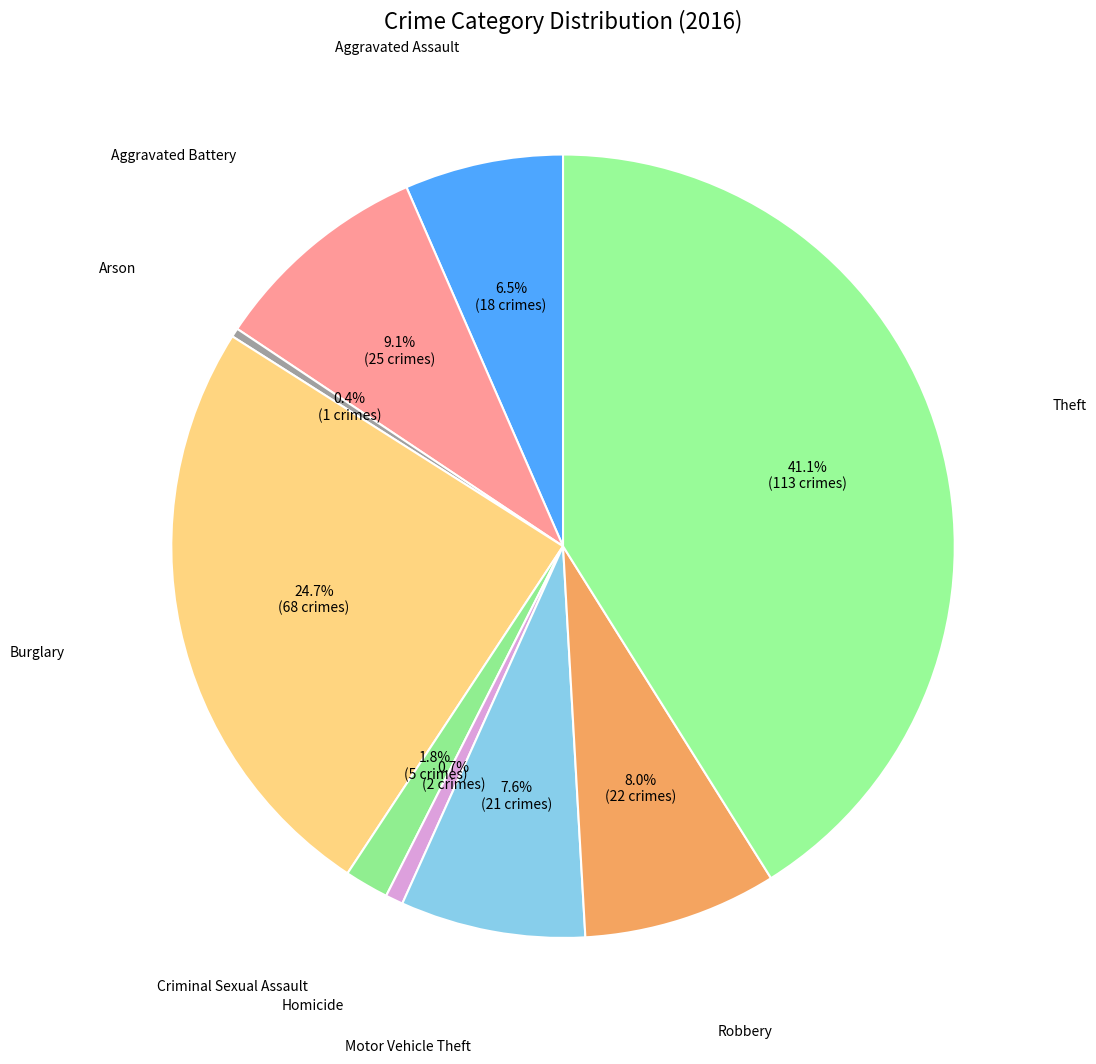

What is the total percentage of Criminal Sexual Assault and Arson?

2.2%